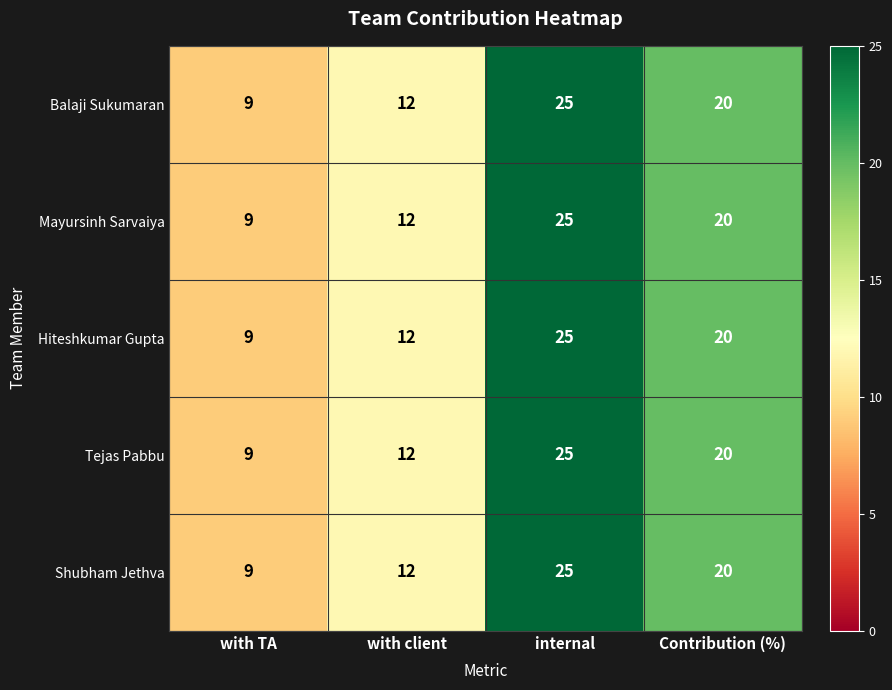

Rank the categories by Tejas Pabbu value from lowest to highest.

with TA, with client, Contribution (%), internal